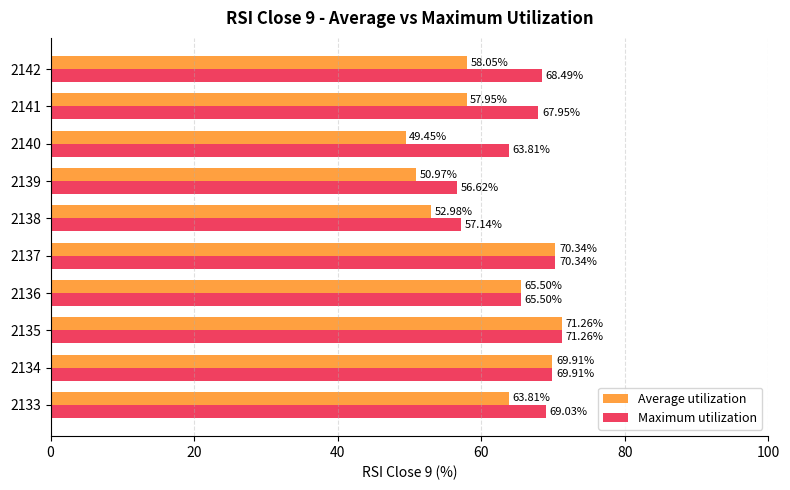

List the series in order of their overall mean, lowest first.

Average utilization, Maximum utilization